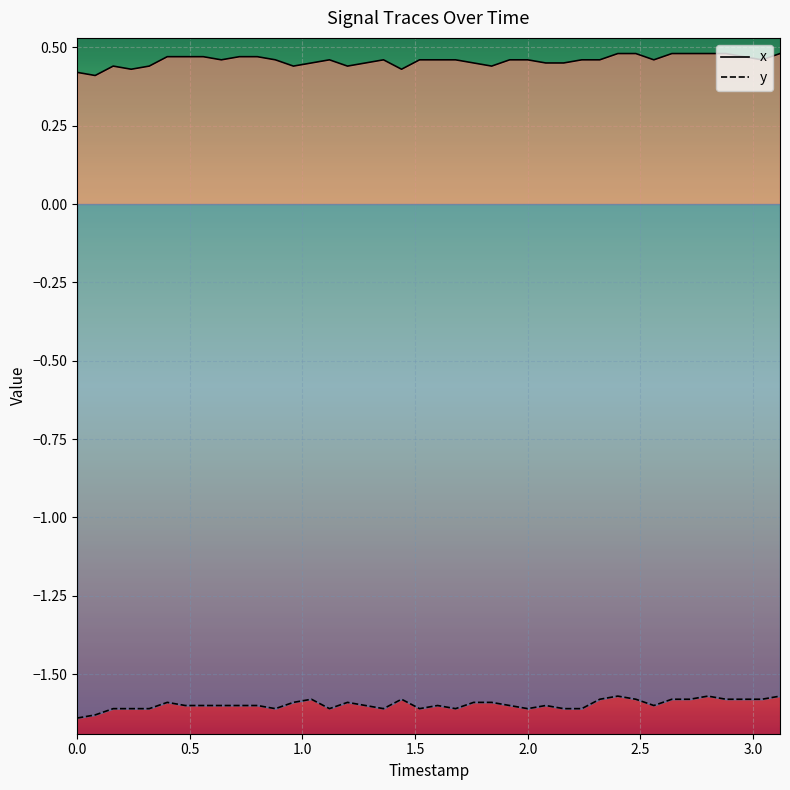

Which series has the largest total across all categories?

x